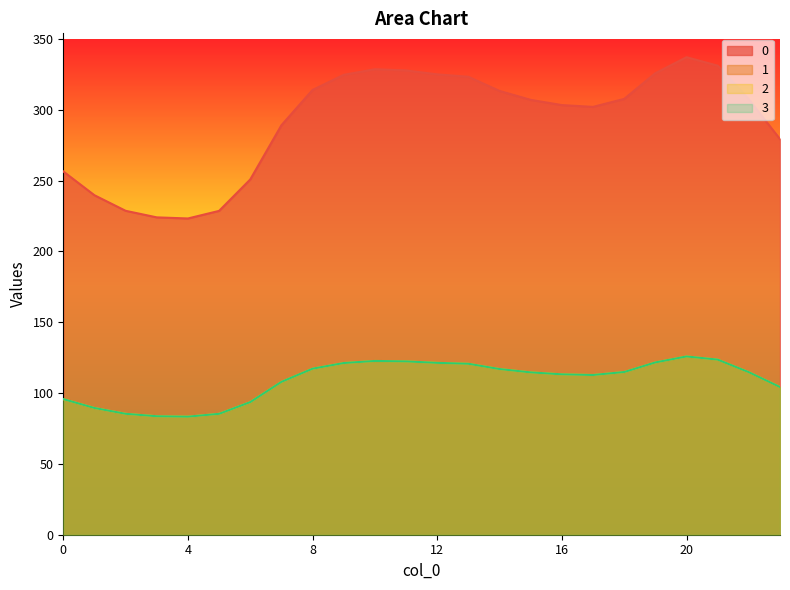

The 2 series shows 121.7 at 19. True or false?

True